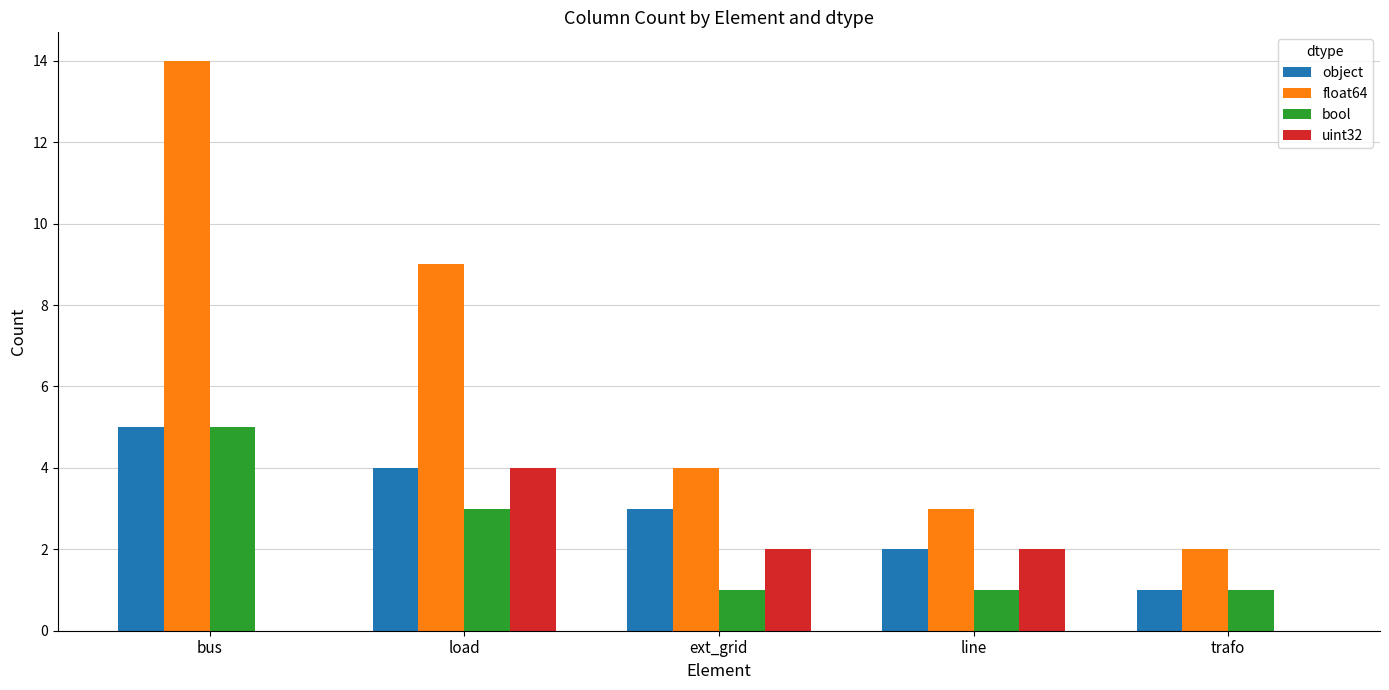

At which label is float64 closest to 8?

load